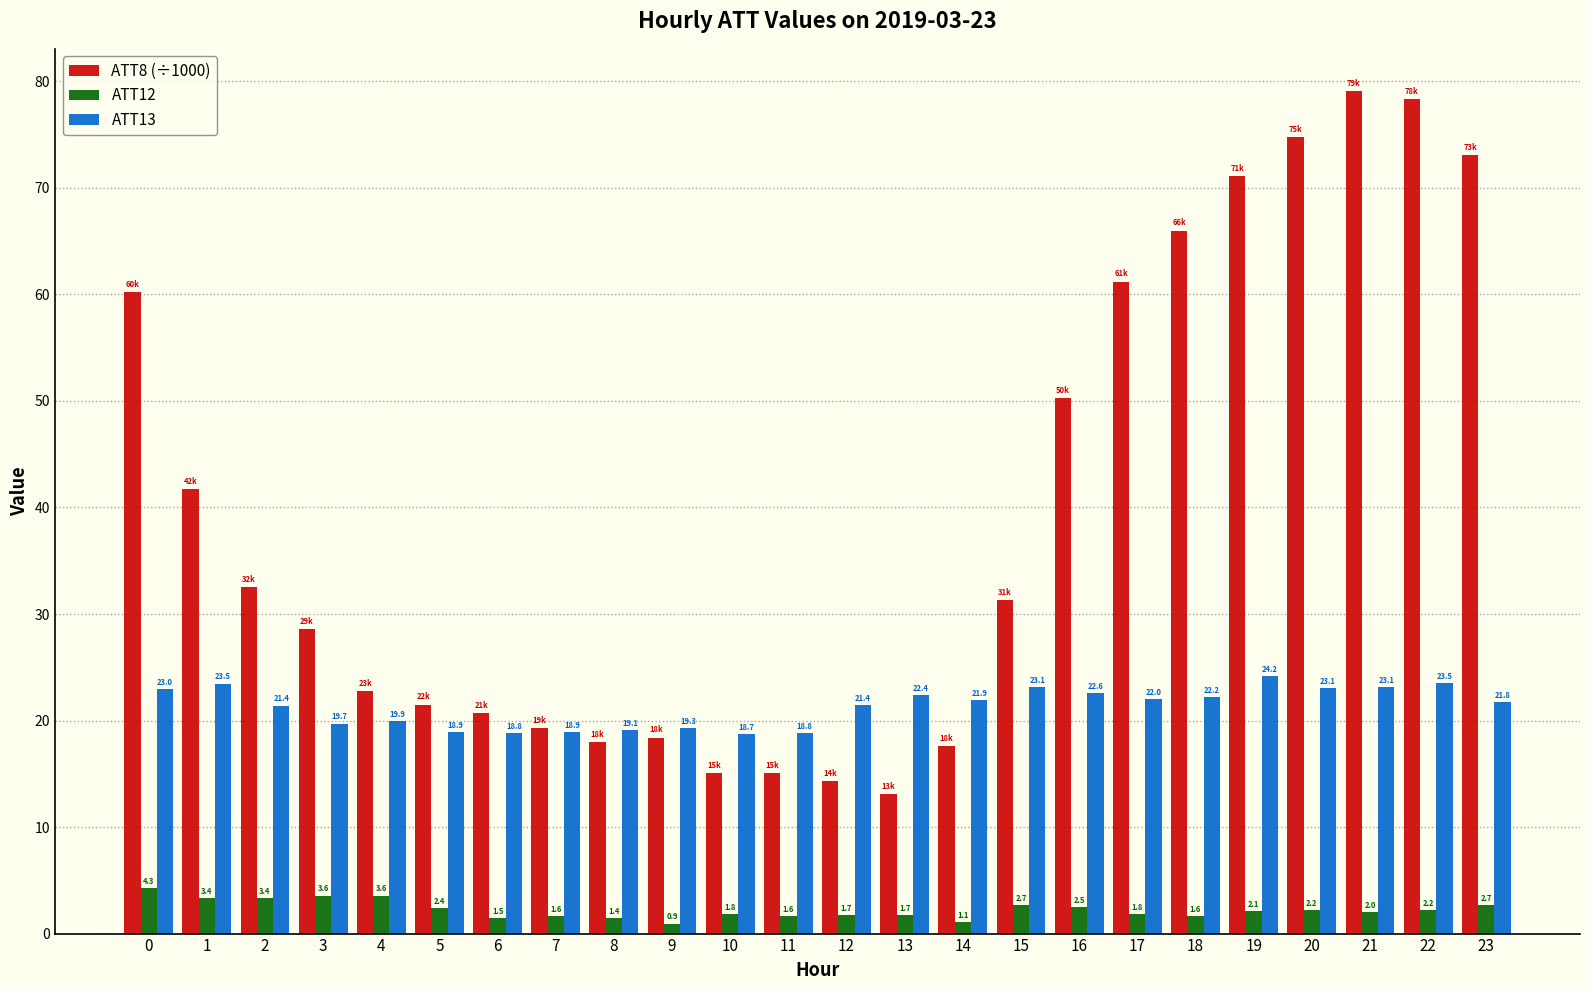

Reading left to right, extract all data points from this chart.

ATT8 (÷1000): 60.2	41.7	32.5	28.6	22.8	21.5	20.7	19.3	18.0	18.4	15.1	15.1	14.3	13.1	17.6	31.3	50.3	61.2	66.0	71.1	74.8	79.1	78.3	73.1
ATT12: 4.3	3.4	3.4	3.6	3.6	2.4	1.5	1.6	1.4	0.9	1.8	1.6	1.7	1.7	1.1	2.7	2.5	1.8	1.6	2.1	2.2	2.0	2.2	2.7
ATT13: 23.0	23.5	21.4	19.7	19.9	18.9	18.8	18.9	19.1	19.3	18.7	18.8	21.4	22.4	21.9	23.1	22.6	22.0	22.2	24.2	23.1	23.1	23.5	21.8